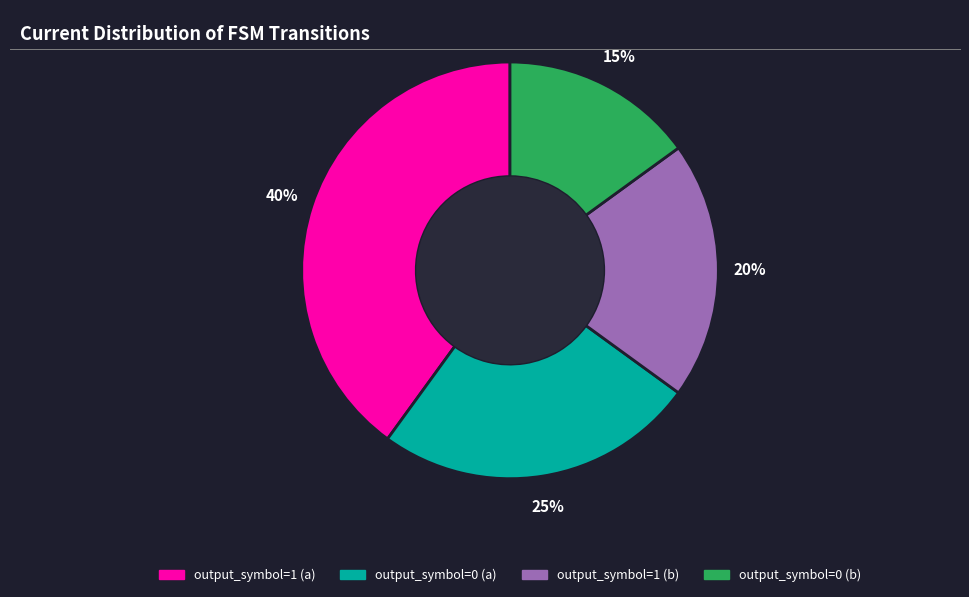

Is output_symbol=0 (a) the majority of the pie?

No